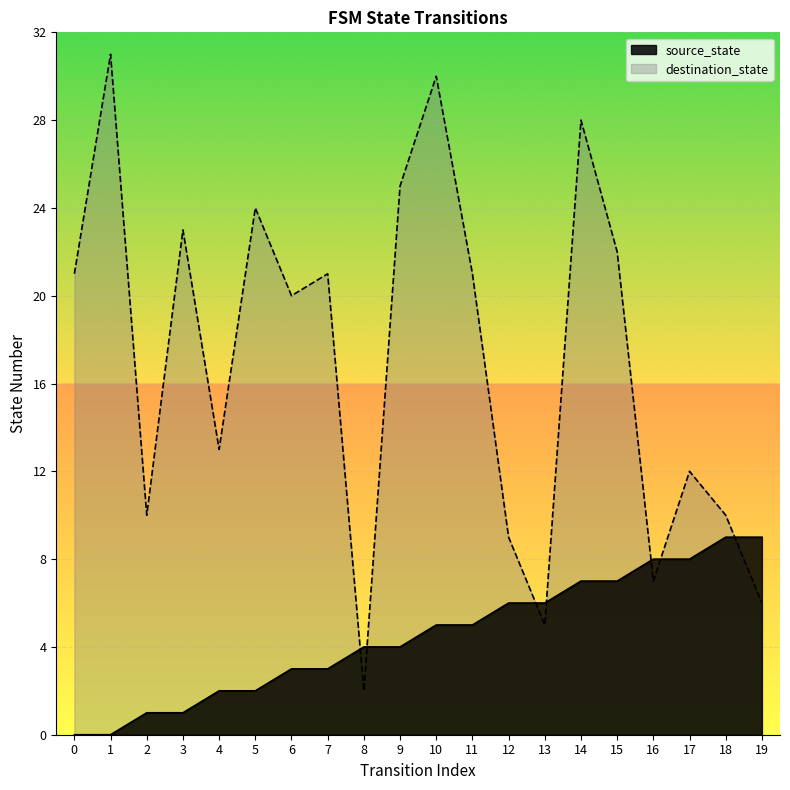

At which category is the sum across all series the highest?

10